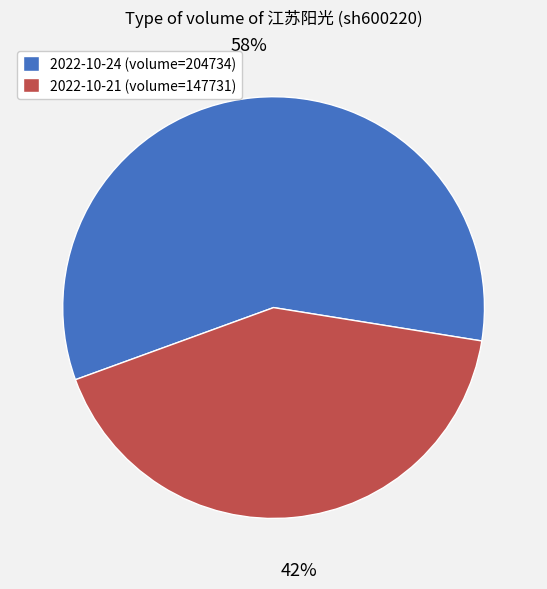

To the nearest percent, what is the combined percentage of 2022-10-21 and 2022-10-24?

100%